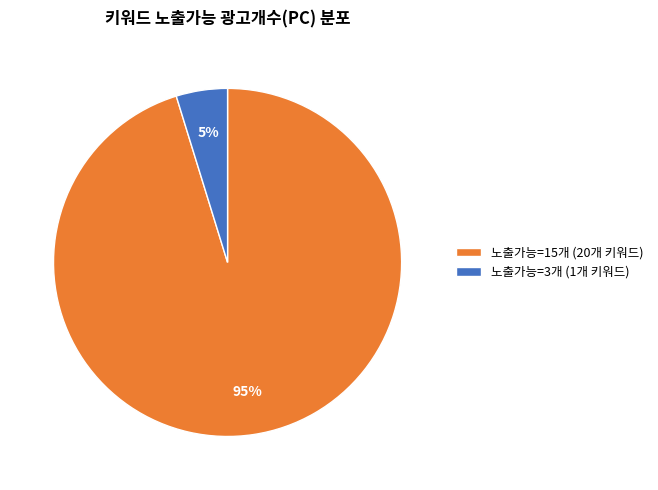

Does any single category account for the majority?

Yes